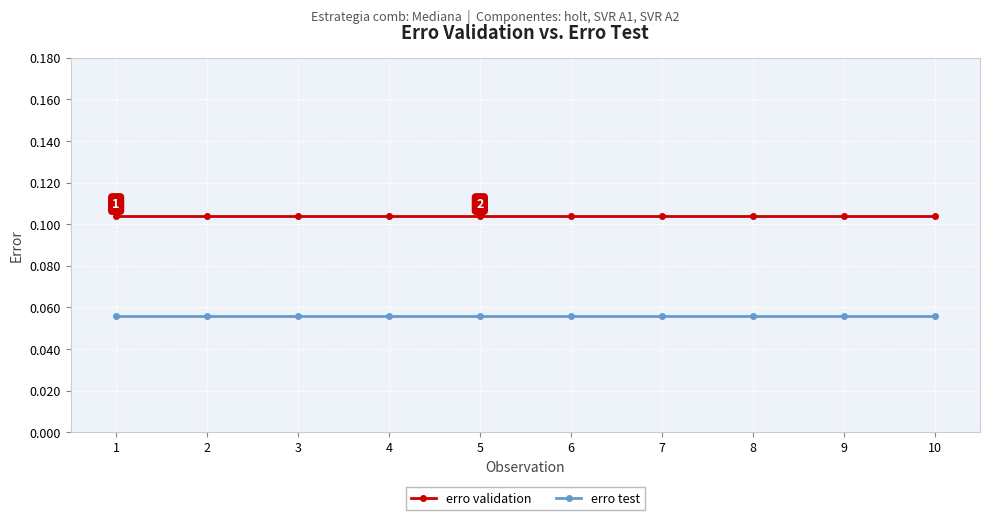

Is it true that erro test equals 0.0 at 4?

False